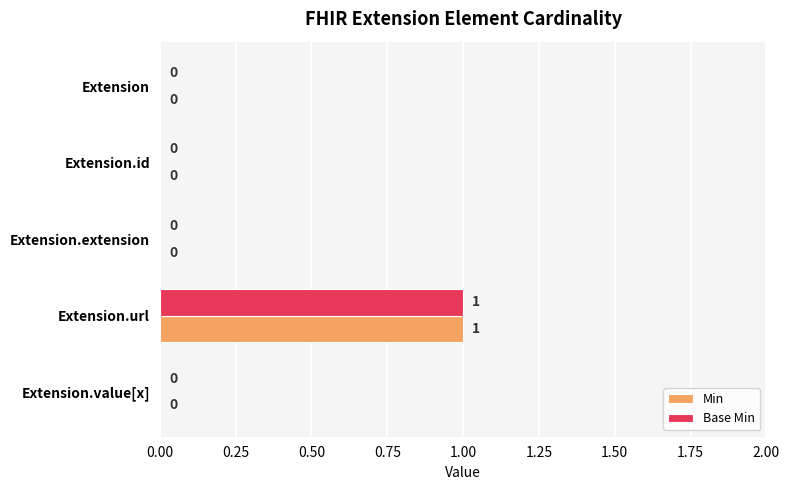

What is the greatest value displayed?

1